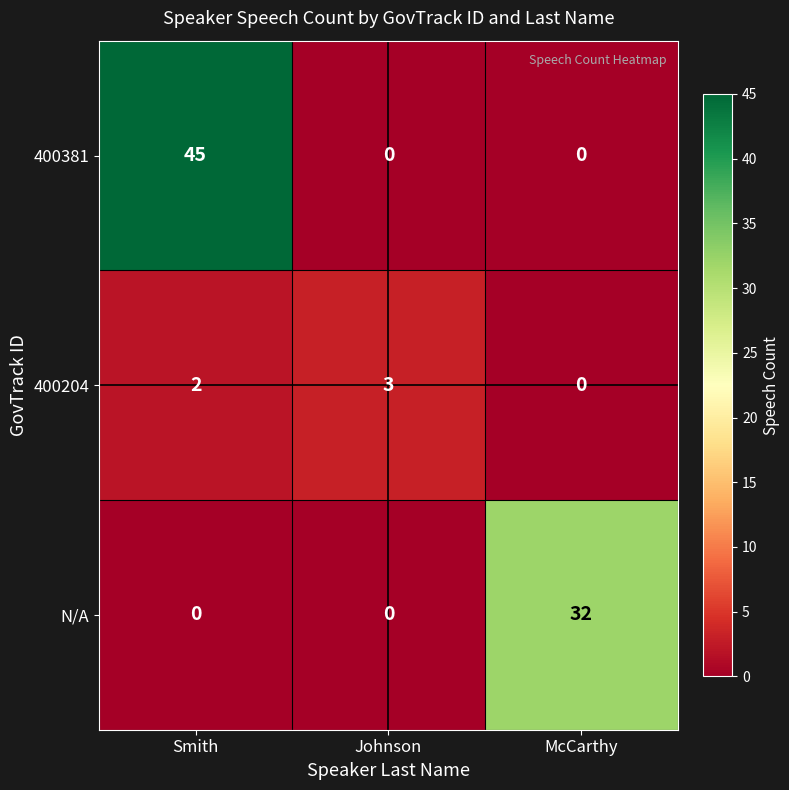

Which series has the largest total across all categories?

400381